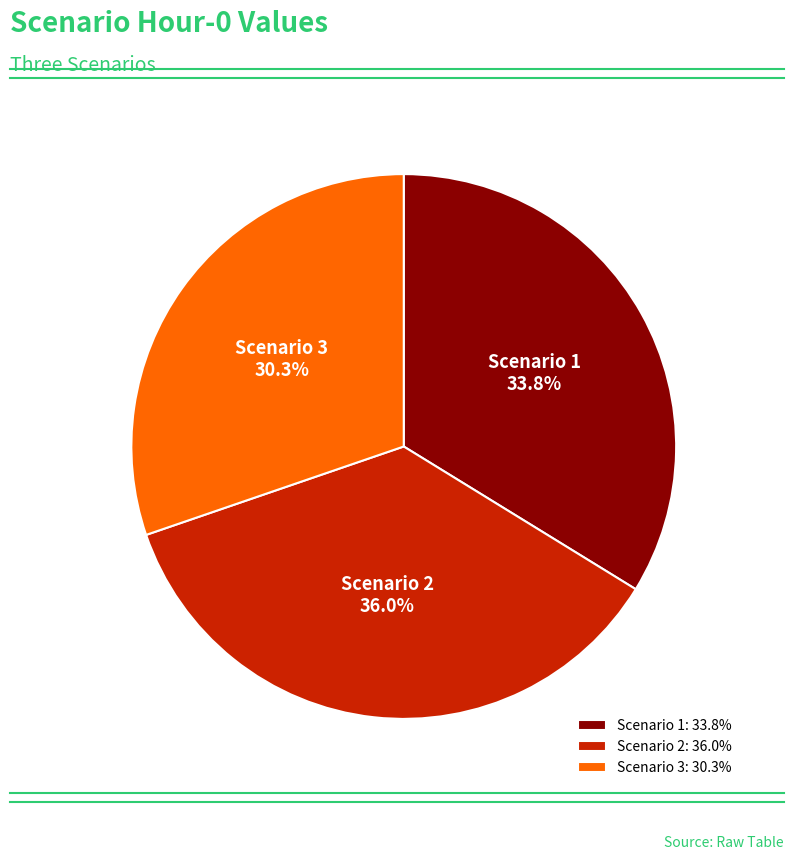

How many slices are in this pie chart?

3